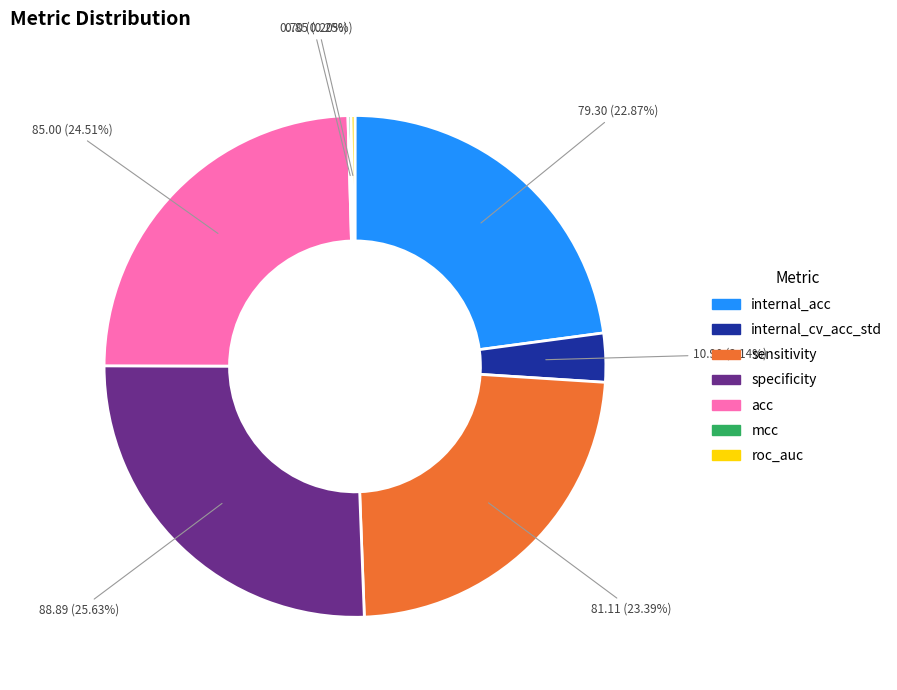

To the nearest percent, what portion does internal_acc represent?

23%